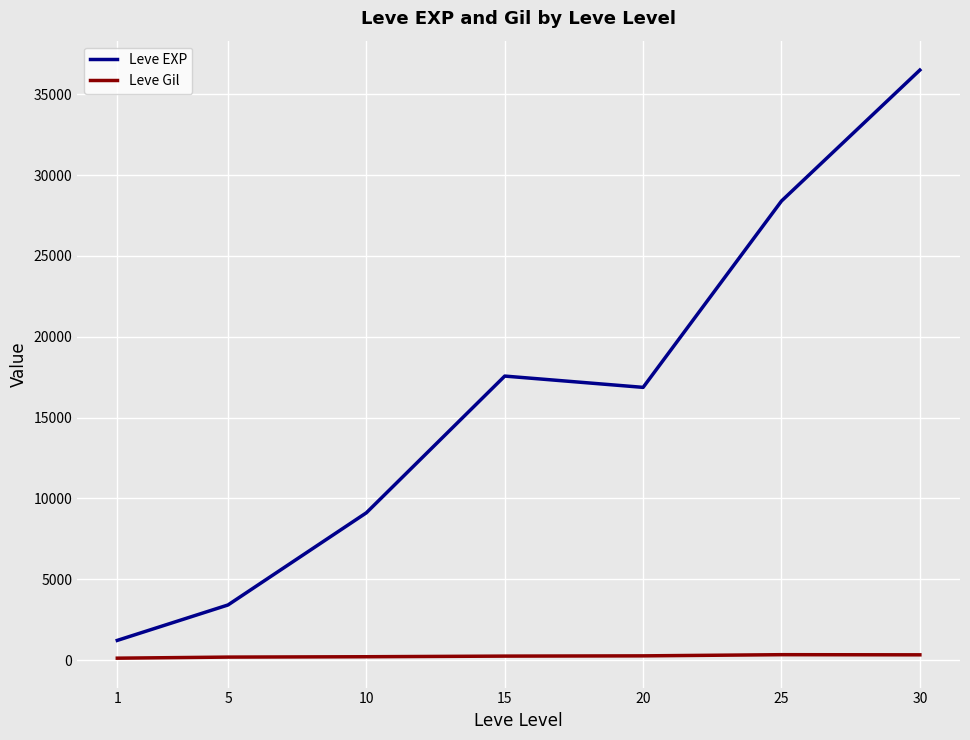

Is the value of Leve EXP at 1 greater than the value of Leve Gil at 25?

Yes